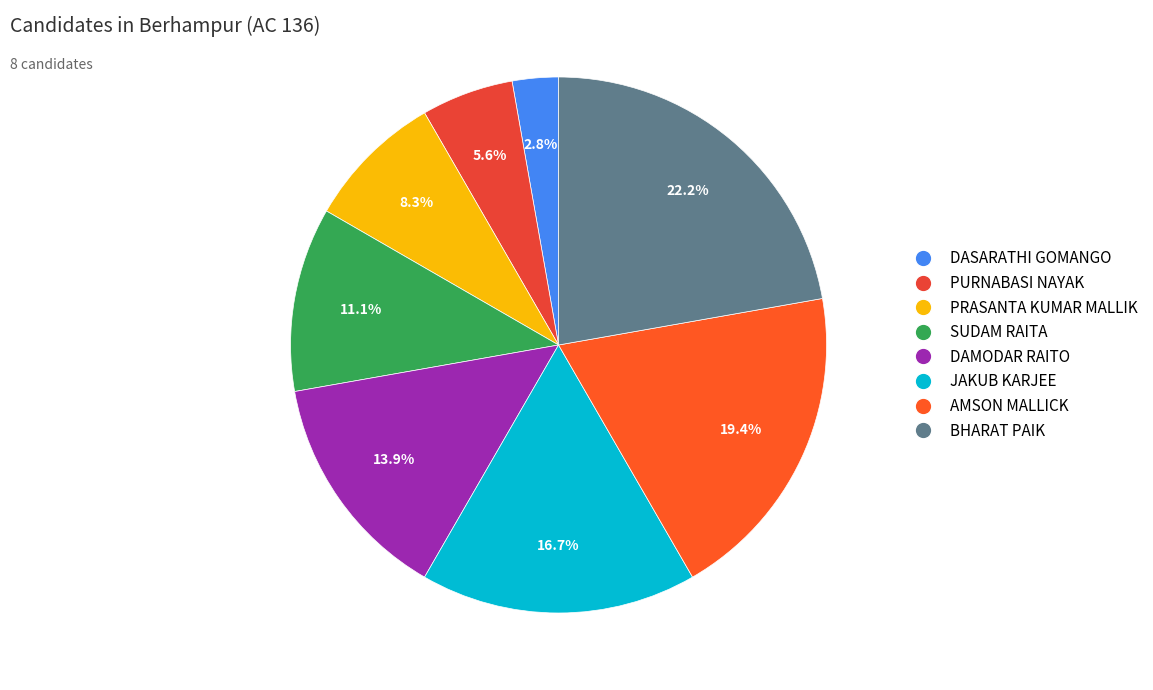

To the nearest percent, what is the combined percentage of PURNABASI NAYAK and AMSON MALLICK?

25%